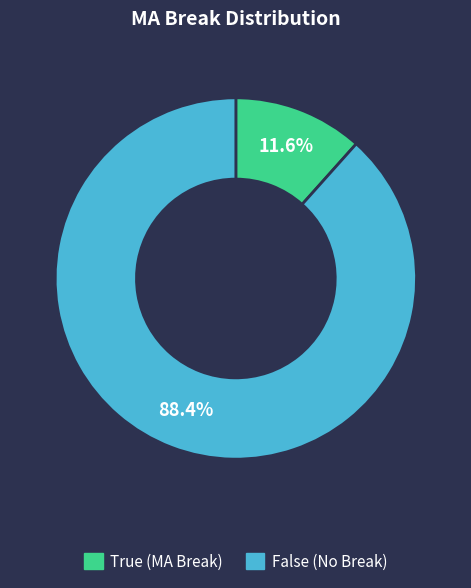

True or false: True accounts for 3% of the total.

False